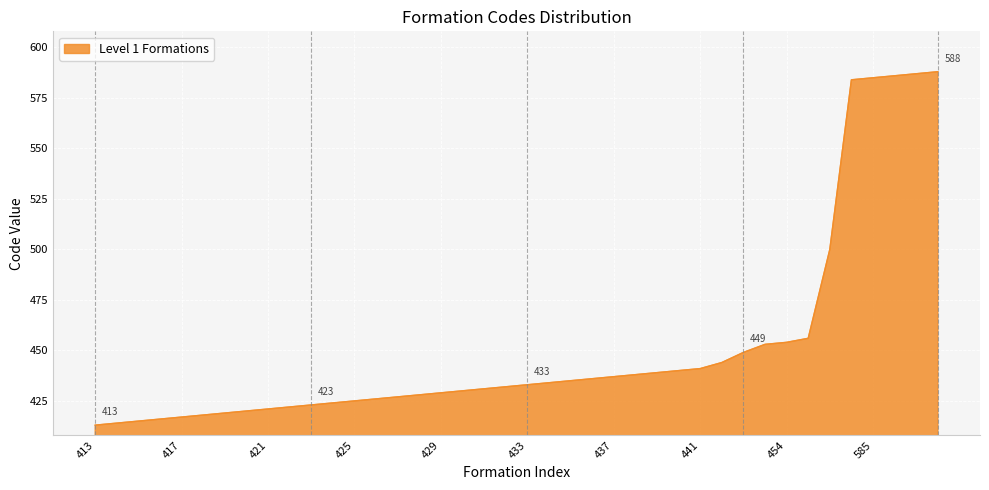

What is the difference between the maximum and minimum values?

175